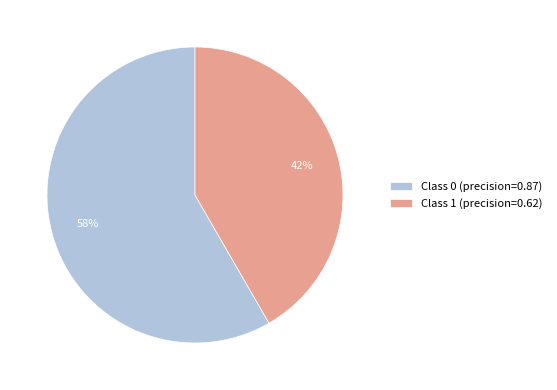

To the nearest percent, what is the combined percentage of Class 0 (precision=0.87) and Class 1 (precision=0.62)?

100%